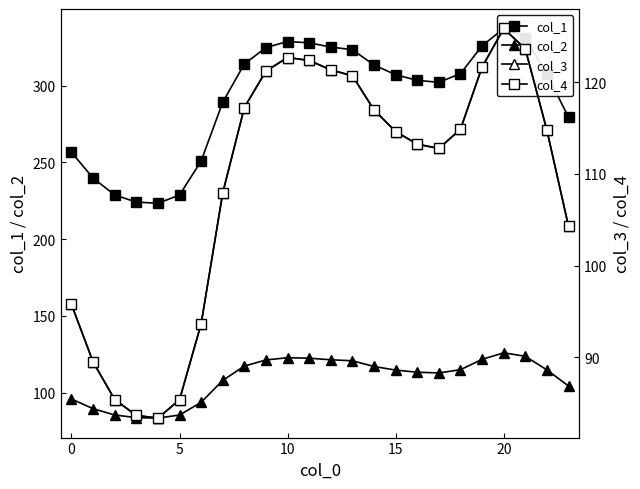

What is the label of the 9th point from the right?

15